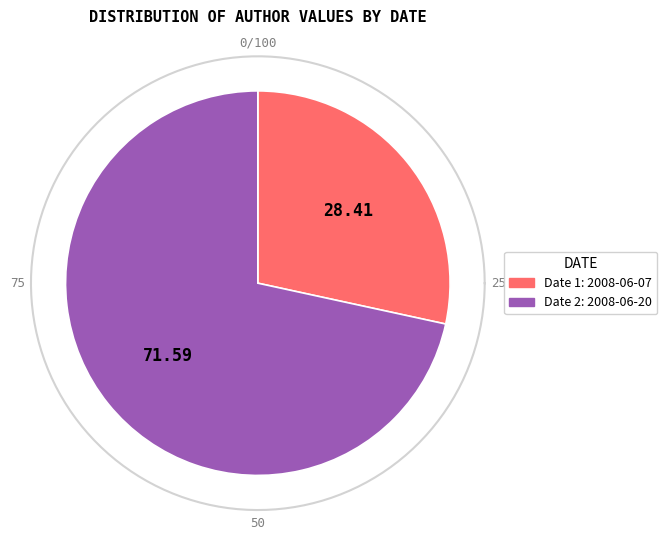

The 2008-06-20T07:05:44Z slice represents 57% of the pie. True or false?

False